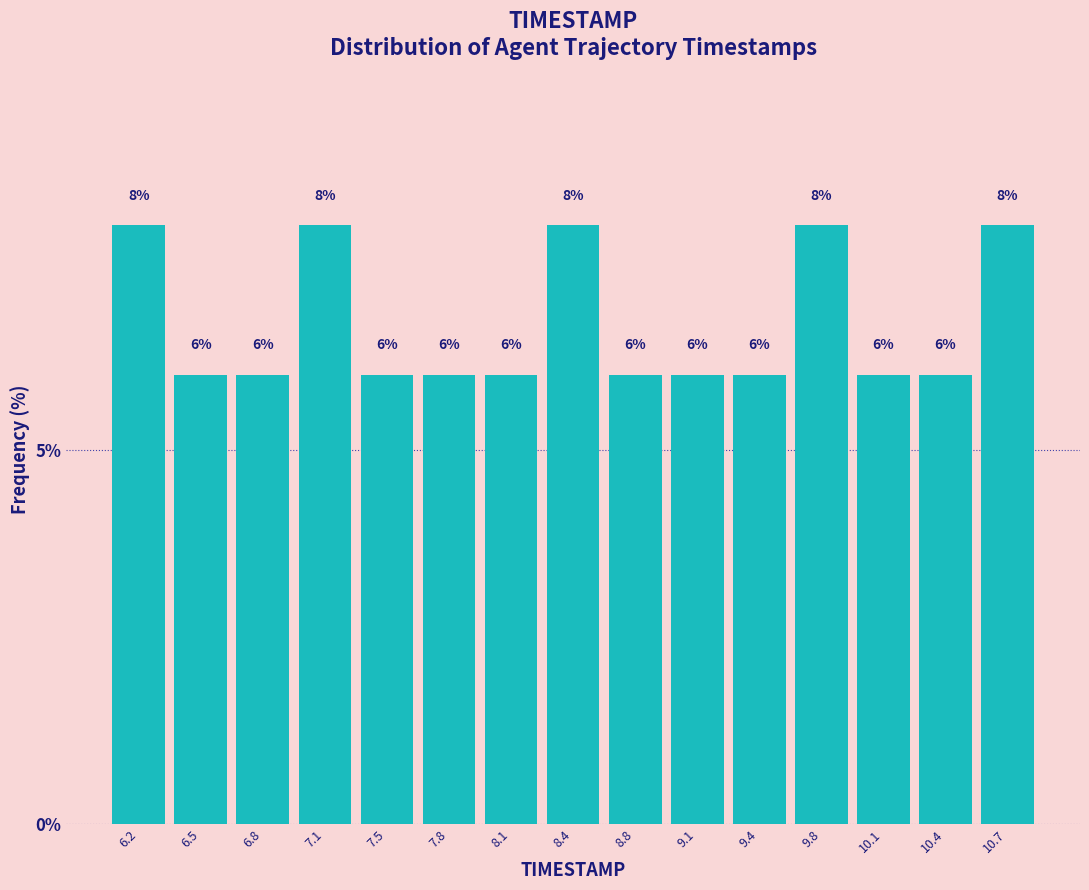

What is the height of the bar covering 9.25 to 9.60 on the x-axis? The bar edges are not printed on the chart, so give them approximately, as read against the axis.

6